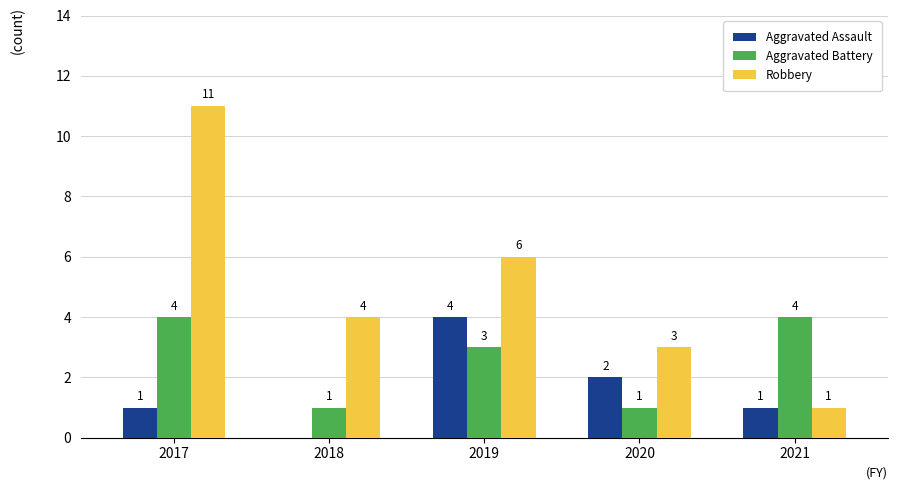

How many Aggravated Assault values are between 1 and 2?

3